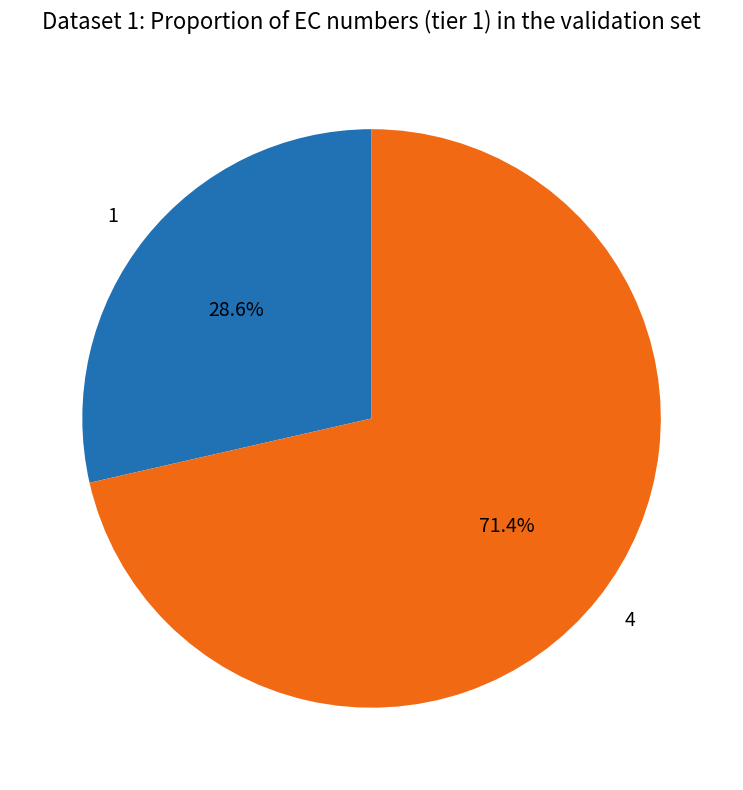

What is the largest slice in the pie chart?

4